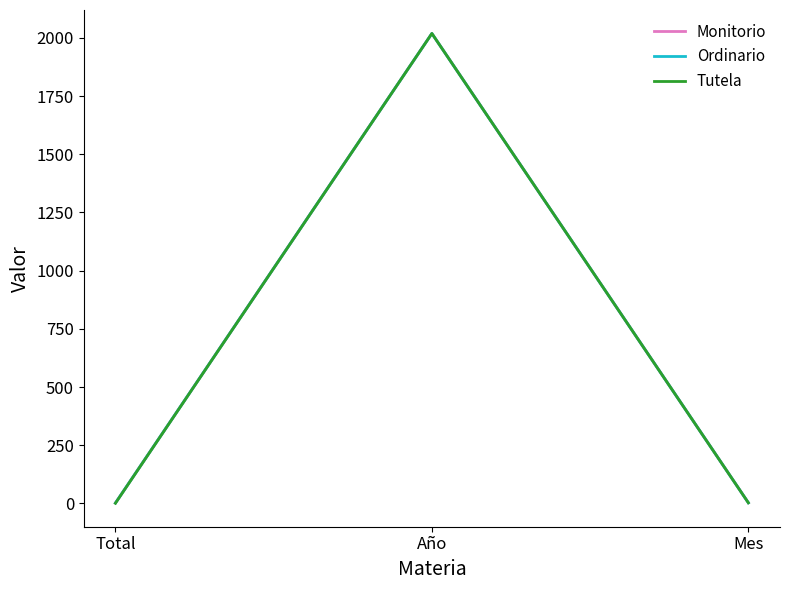

What is the difference between the maximum and minimum values in the Ordinario series?

2017